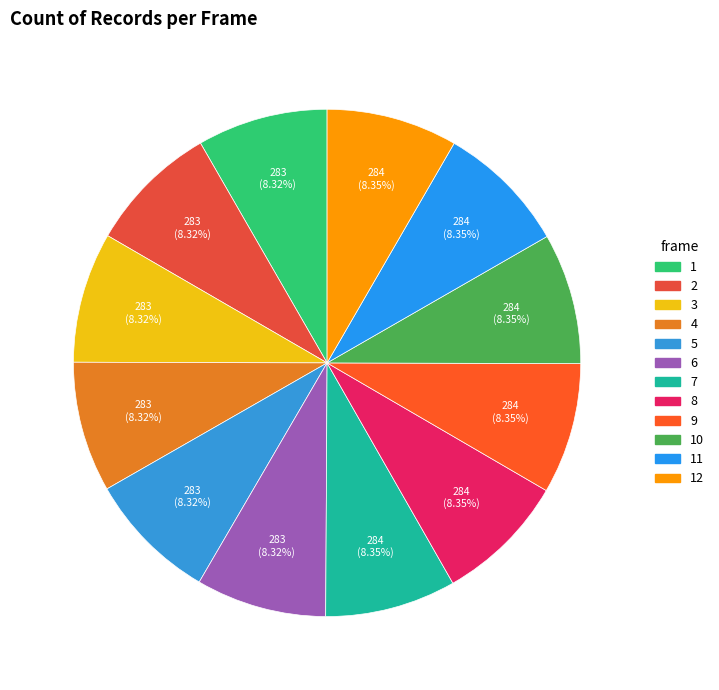

Combined, what portion of the pie is 12 and 2?

16.6%